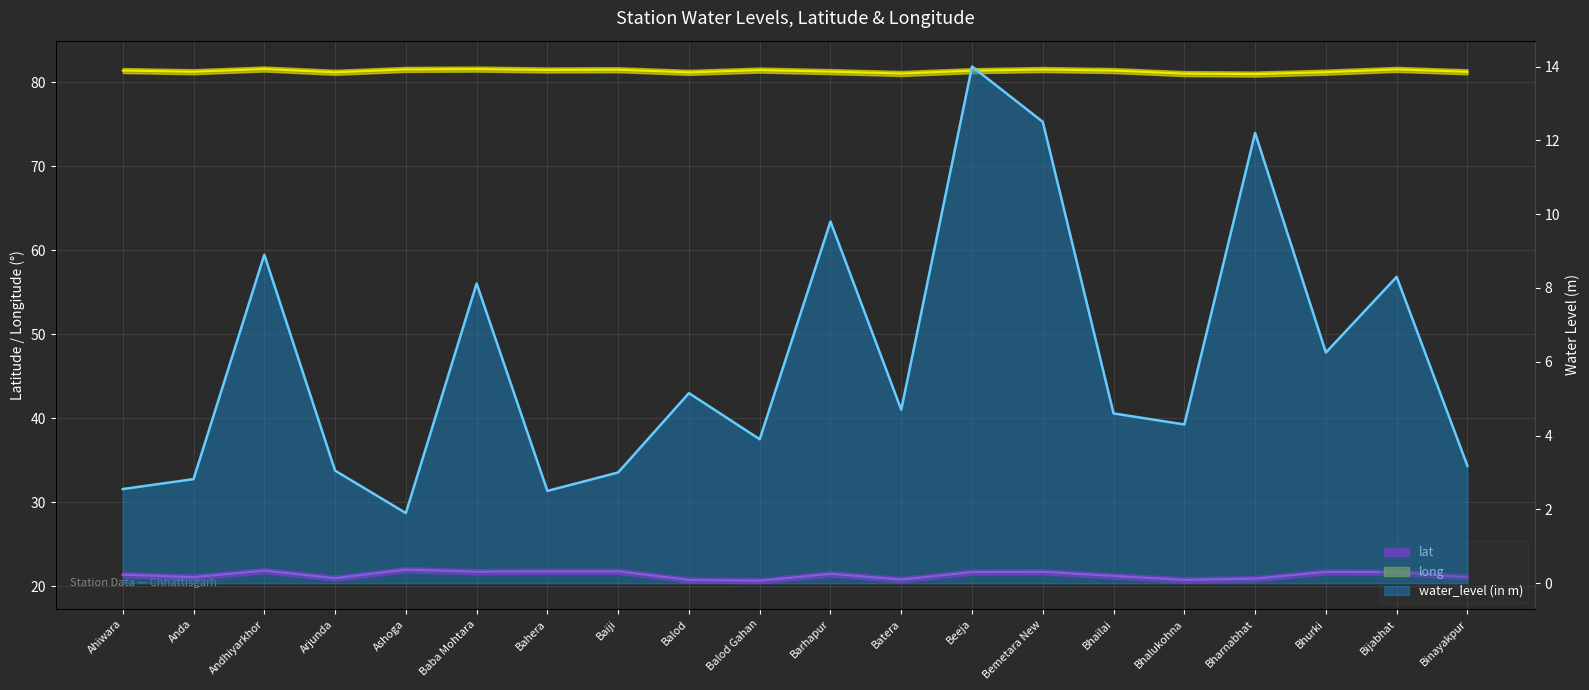

True or false: water_level (in m) has more than 1 interior local peaks.

True